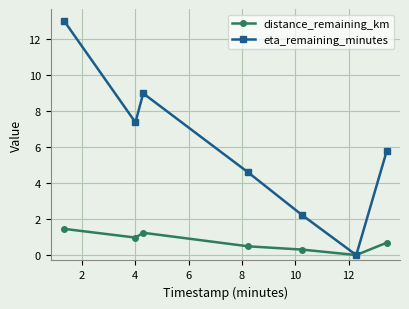

How many distinct data groups are displayed?

2